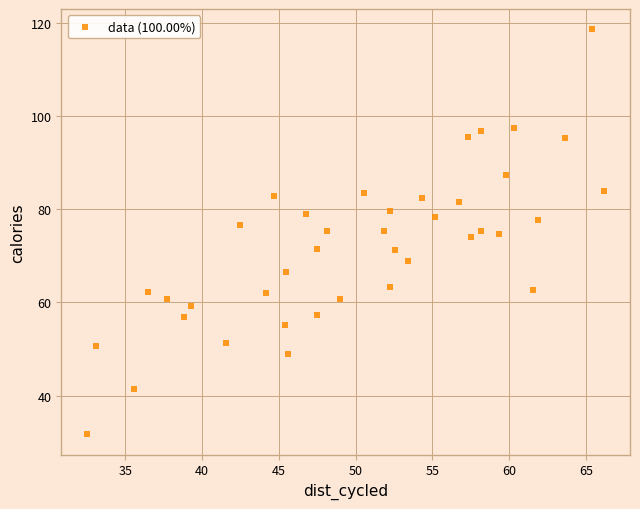

What is the range of X values (max minus min)?

33.7